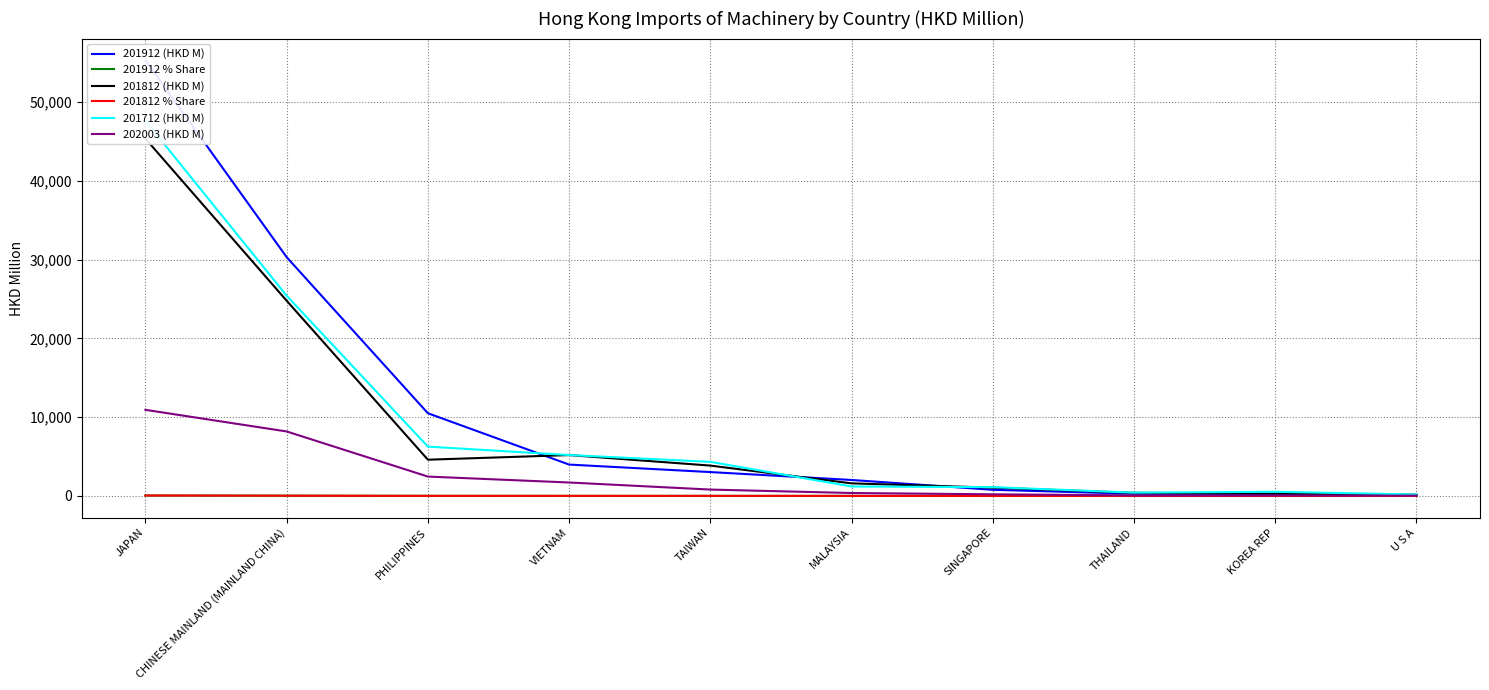

How many times do 201912 (HKD M) and 201712 (HKD M) cross each other?

3